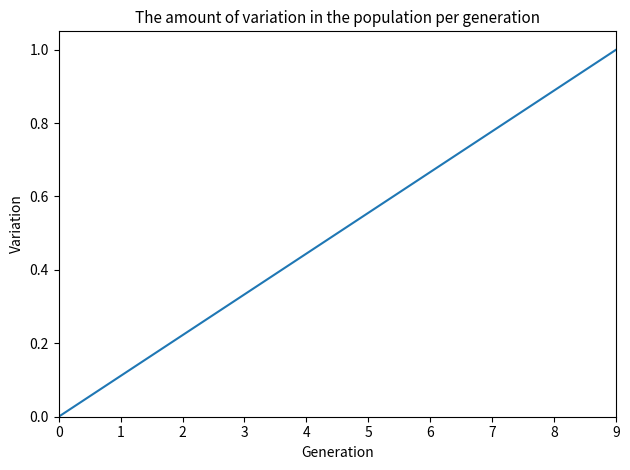

True or false: the data shows 0.0 at 1.

False